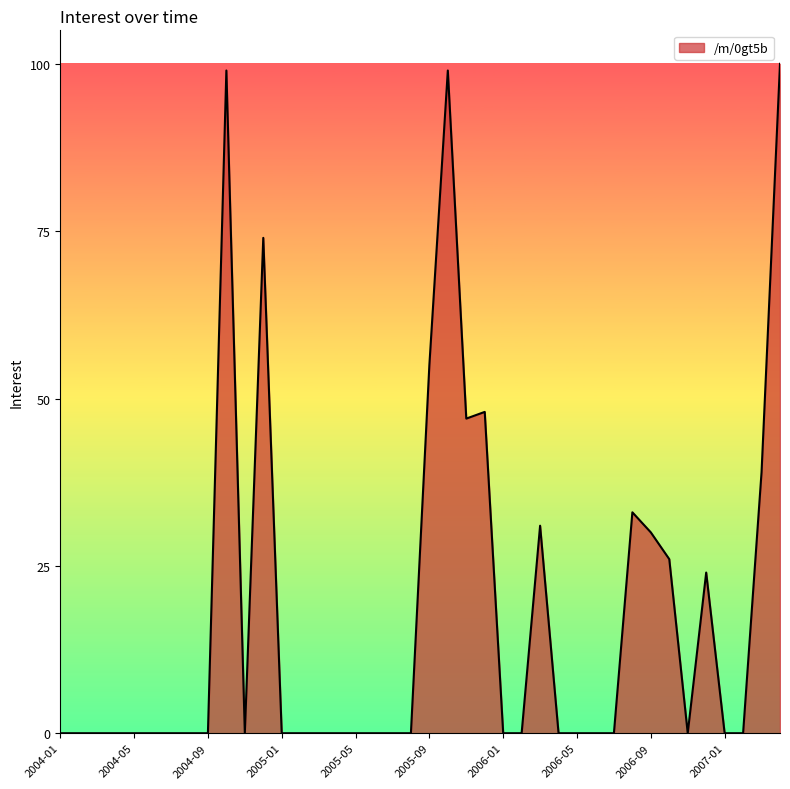

What is the greatest value displayed?

100